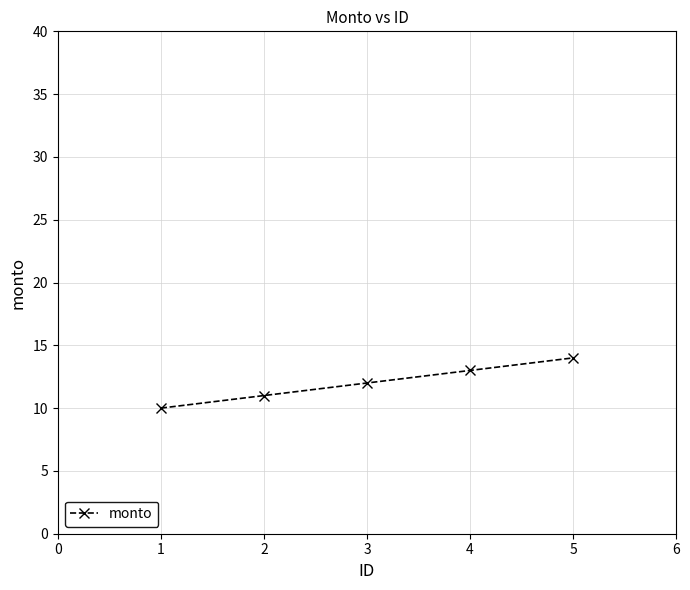

True or false: the data shows 8 at 3.

False